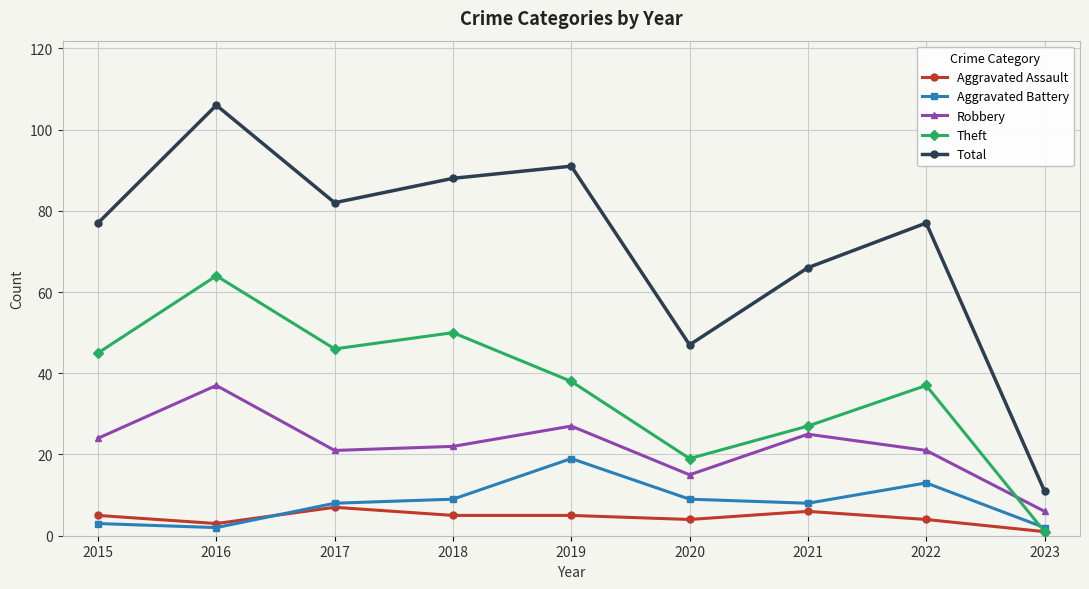

Where do Theft and Aggravated Battery first cross each other?

2022 and 2023